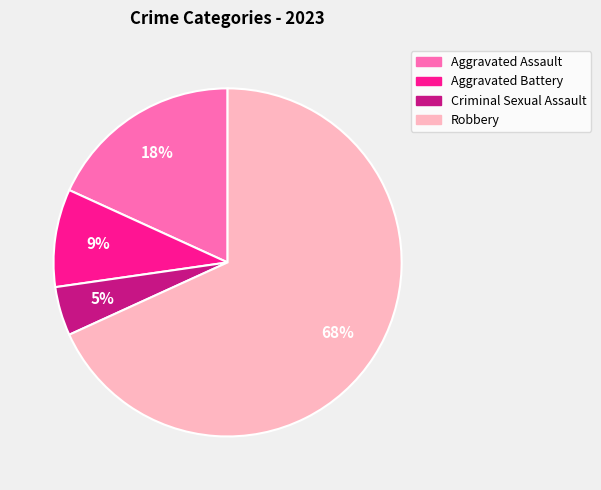

What percentage is the Robbery slice, to the nearest percent?

68%